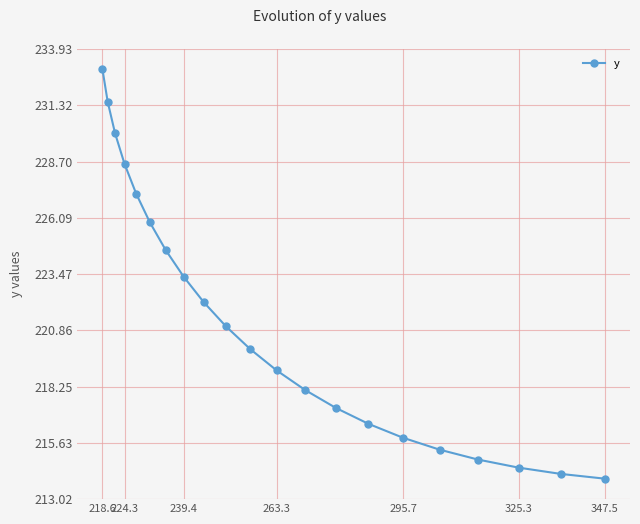

What is the value of the 12th point from the left?

219.0